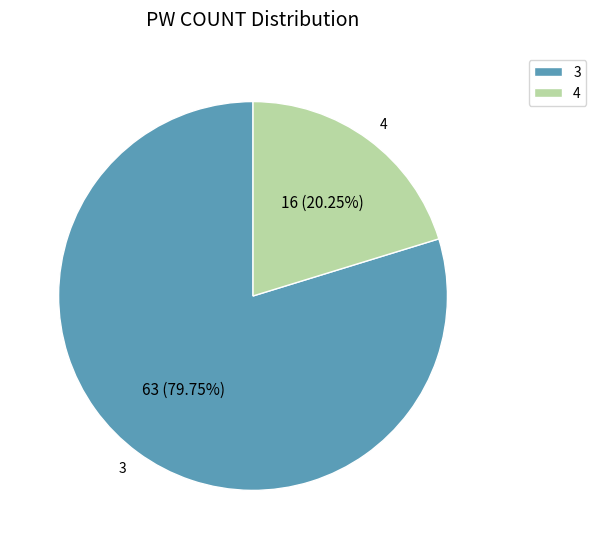

Does any single category account for the majority?

Yes